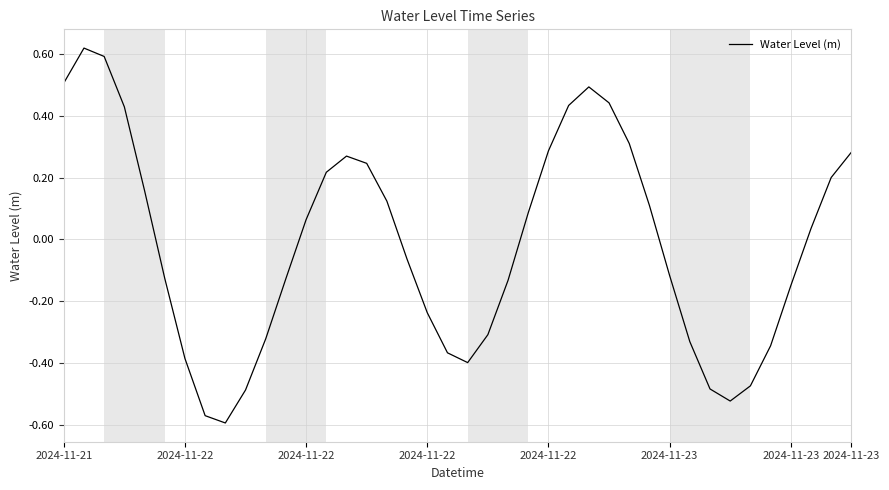

What is the difference between the maximum and minimum values?

1.2